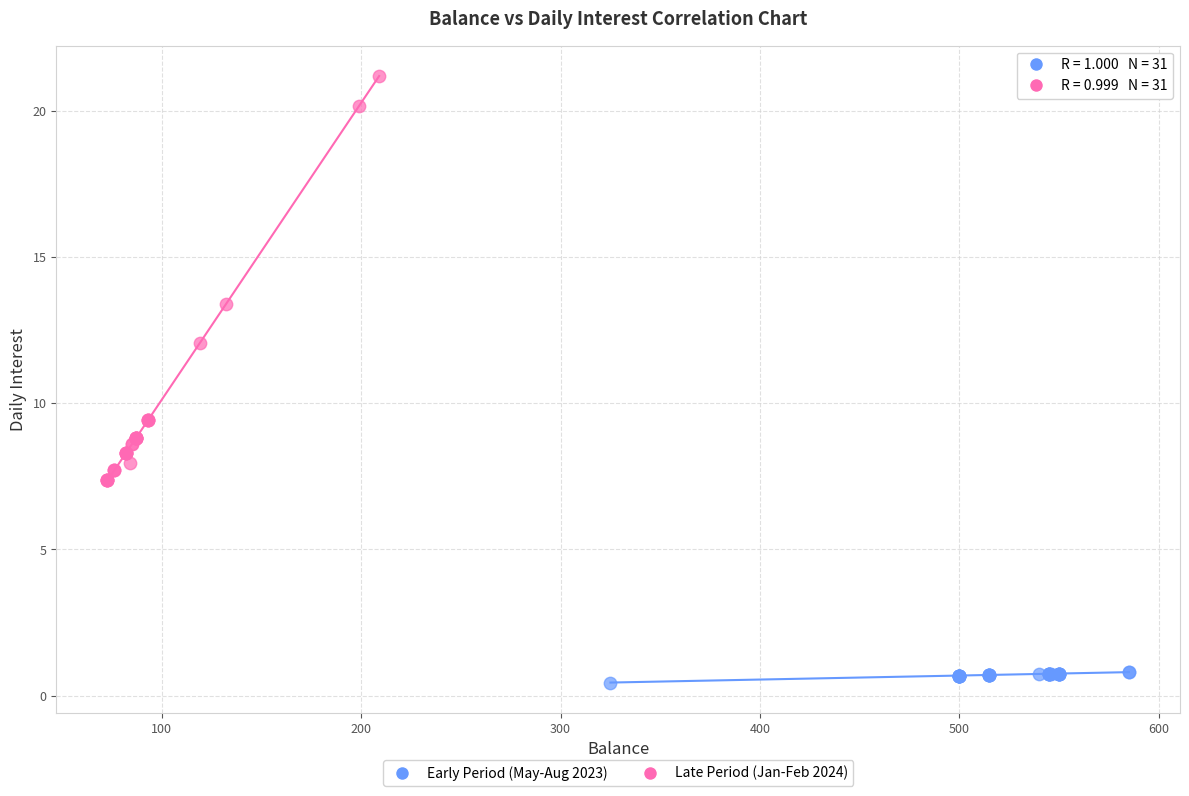

Which series reaches the minimum Y coordinate?

Early Period (May-Aug 2023)